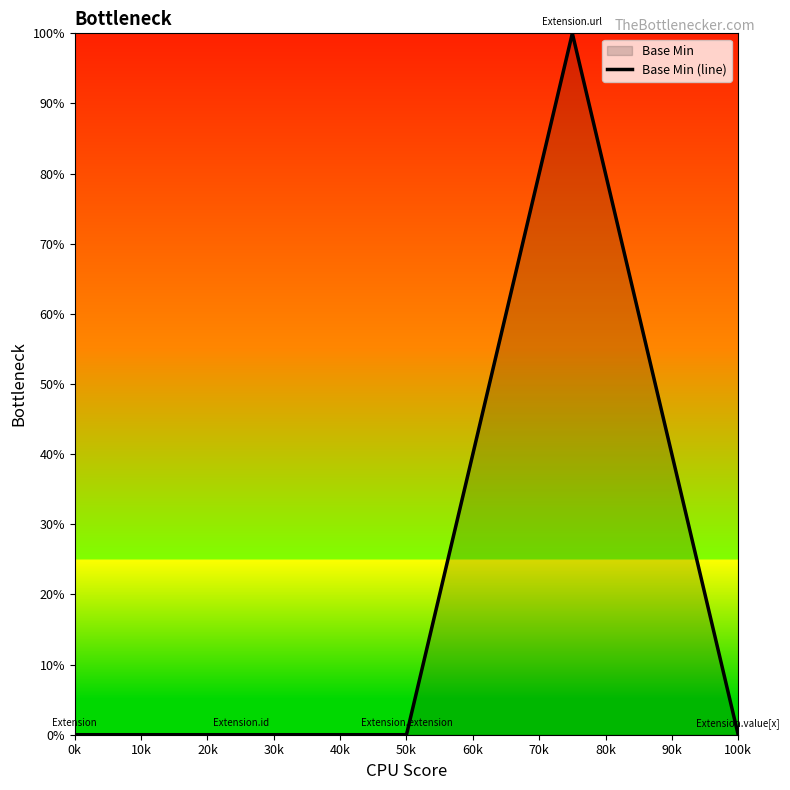

What is the difference between the maximum and minimum values?

100